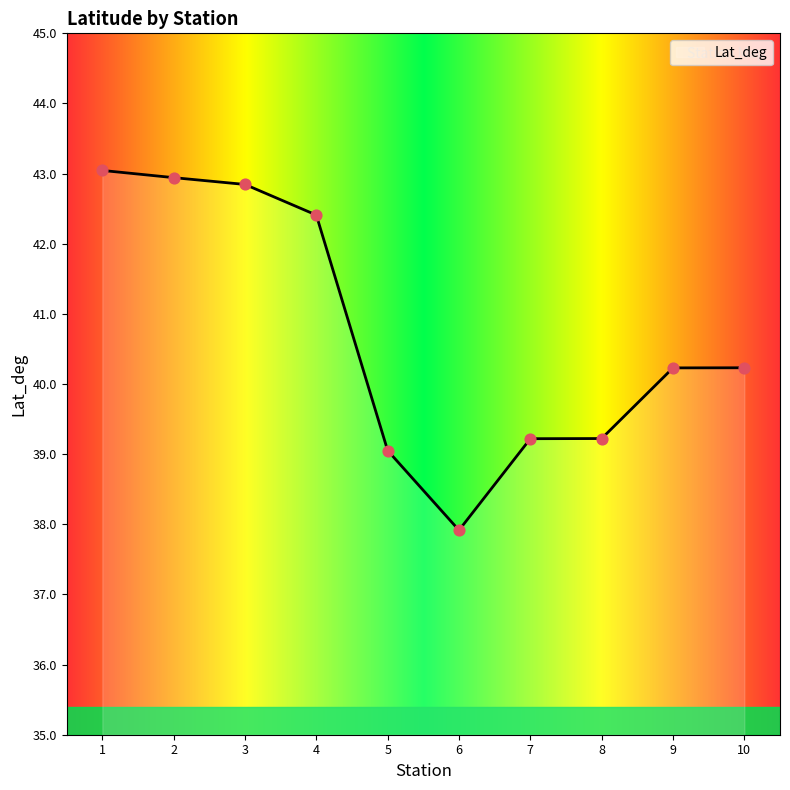

Which has a higher value, 8 or 6?

8